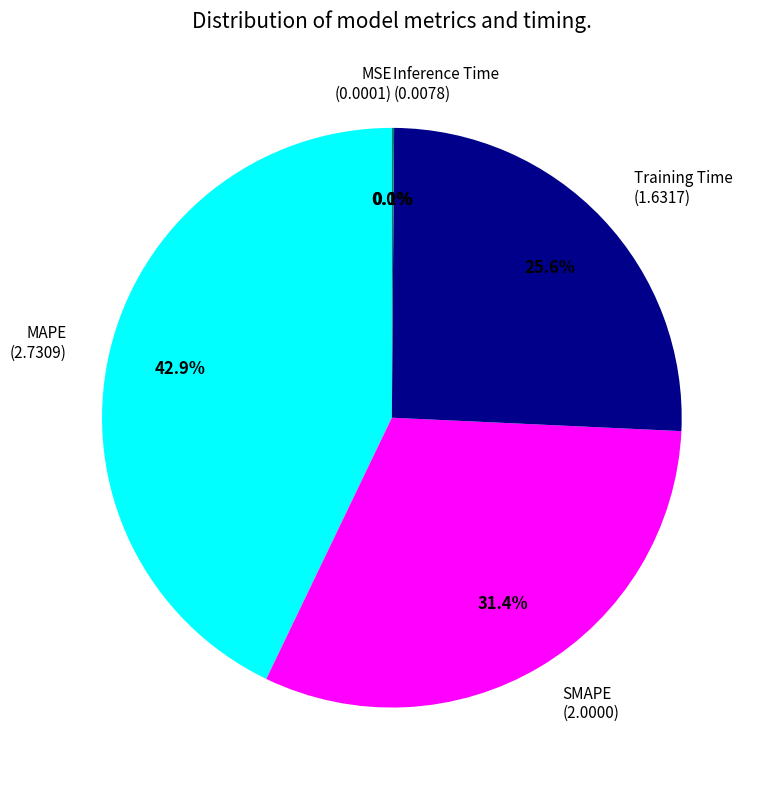

Is it true that Training Time is 38% of the pie?

False